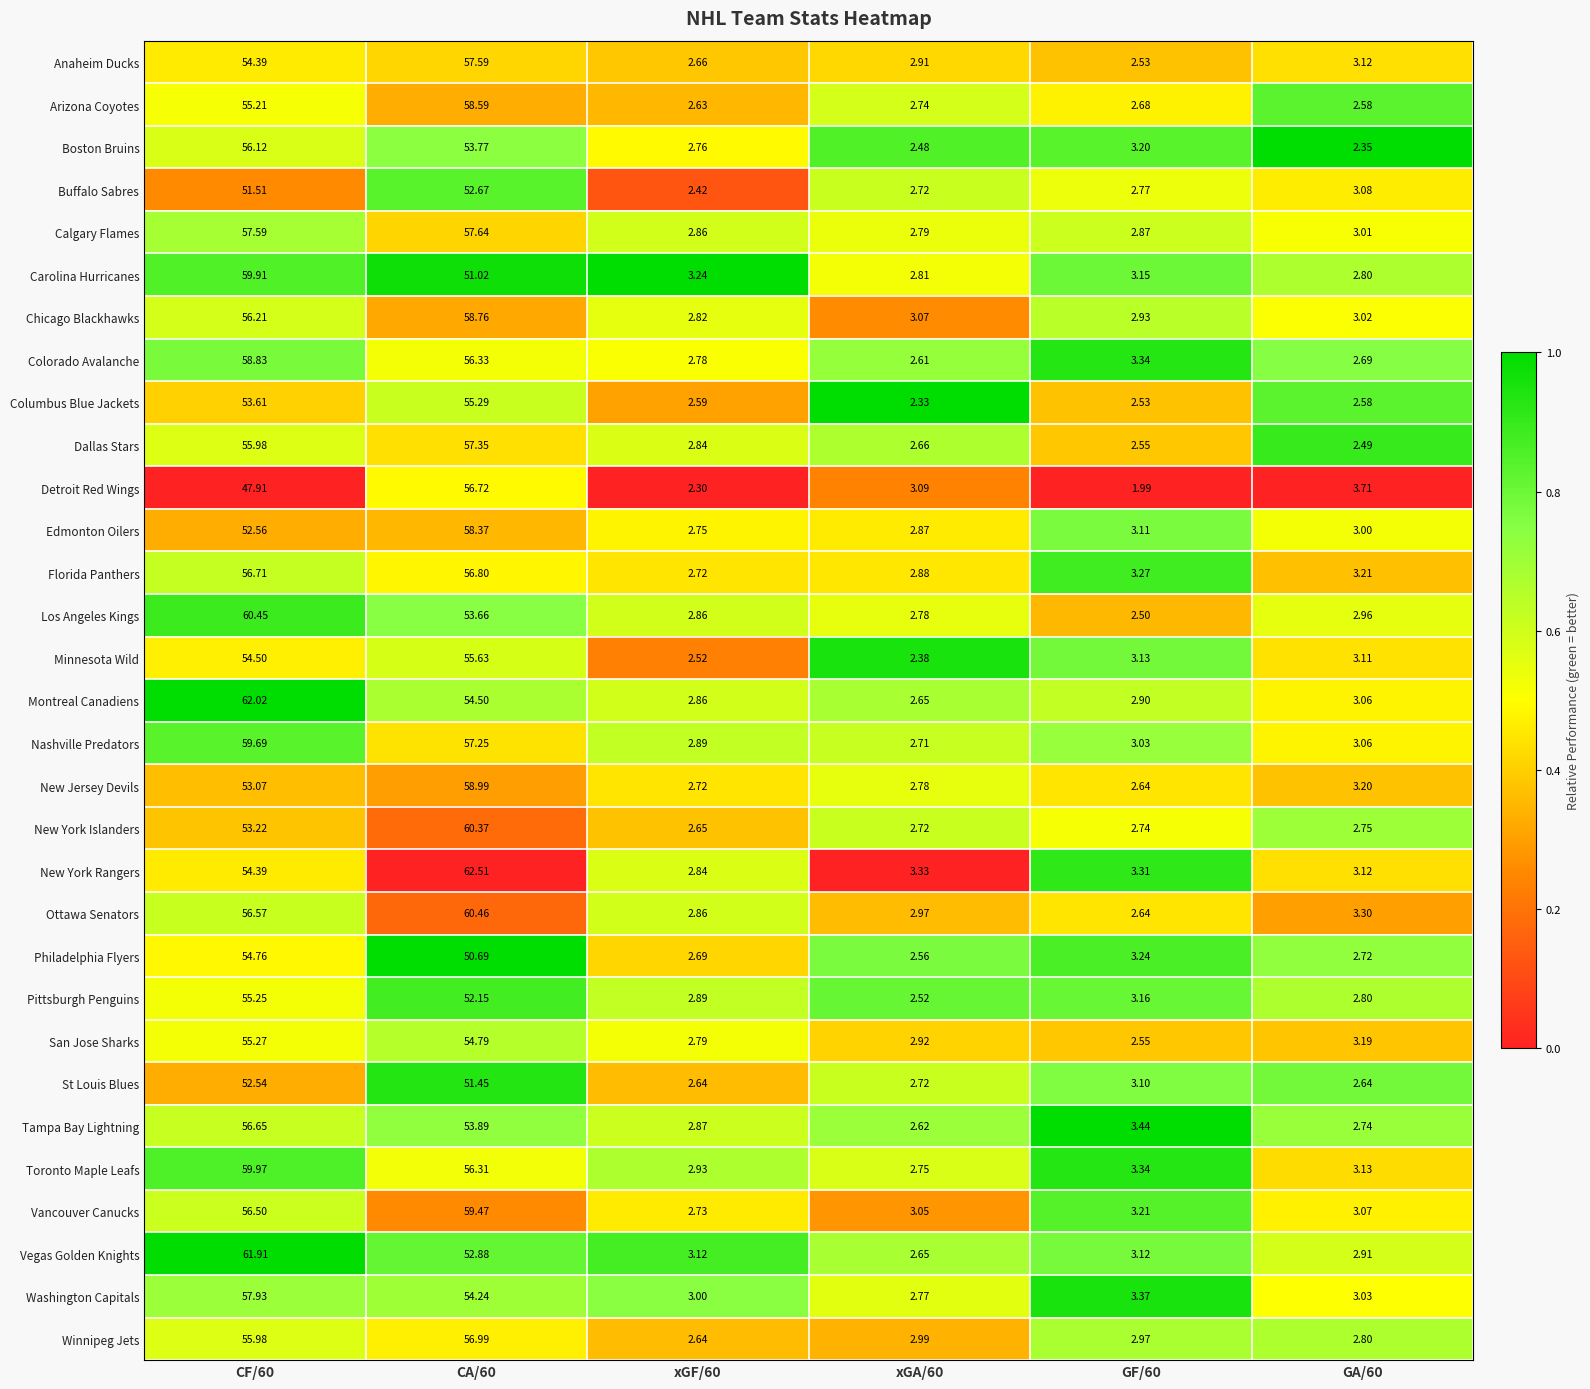

Rank the series by their maximum value, from lowest to highest.

St Louis Blues, Buffalo Sabres, Philadelphia Flyers, Pittsburgh Penguins, San Jose Sharks, Columbus Blue Jackets, Minnesota Wild, Boston Bruins, Tampa Bay Lightning, Detroit Red Wings, Florida Panthers, Winnipeg Jets, Dallas Stars, Anaheim Ducks, Calgary Flames, Washington Capitals, Edmonton Oilers, Arizona Coyotes, Chicago Blackhawks, Colorado Avalanche, New Jersey Devils, Vancouver Canucks, Nashville Predators, Carolina Hurricanes, Toronto Maple Leafs, New York Islanders, Los Angeles Kings, Ottawa Senators, Vegas Golden Knights, Montreal Canadiens, New York Rangers